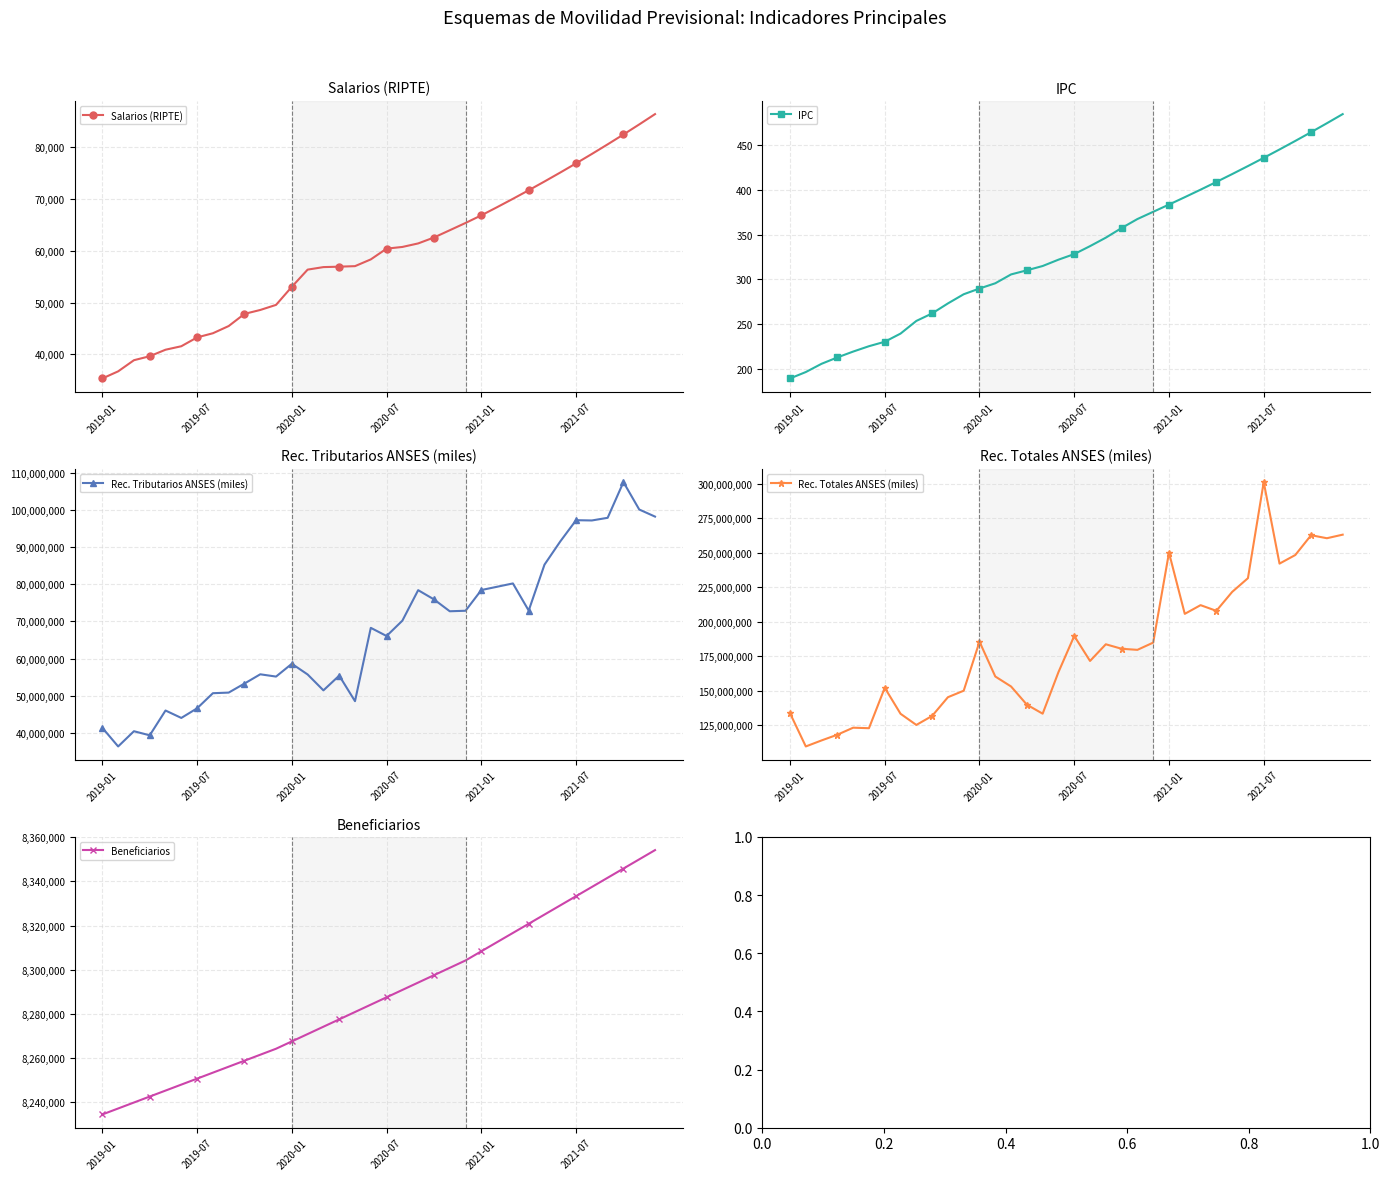

What is the difference between the second highest and minimum values in the Rec. Tributarios ANSES (miles) series?

63827077